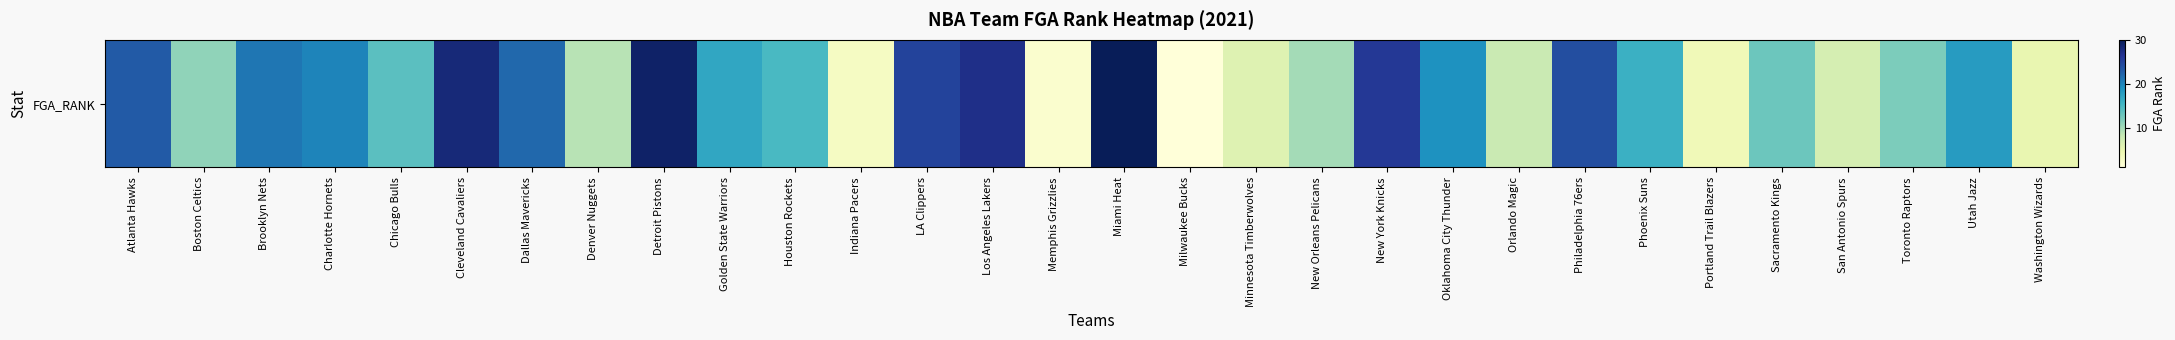

Rank the categories by value from lowest to highest.

Milwaukee Bucks, Memphis Grizzlies, Indiana Pacers, Portland Trail Blazers, Washington Wizards, Minnesota Timberwolves, San Antonio Spurs, Orlando Magic, Denver Nuggets, New Orleans Pelicans, Boston Celtics, Toronto Raptors, Sacramento Kings, Chicago Bulls, Houston Rockets, Phoenix Suns, Golden State Warriors, Utah Jazz, Oklahoma City Thunder, Charlotte Hornets, Brooklyn Nets, Dallas Mavericks, Atlanta Hawks, Philadelphia 76ers, LA Clippers, New York Knicks, Los Angeles Lakers, Cleveland Cavaliers, Detroit Pistons, Miami Heat